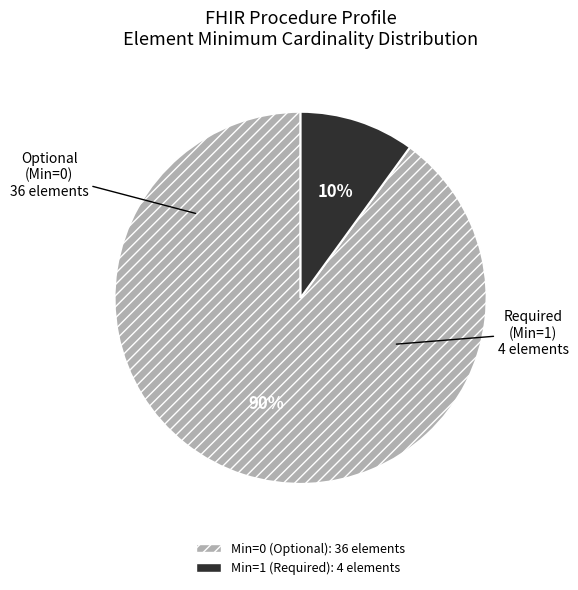

Is there any slice that represents more than half of the pie?

Yes